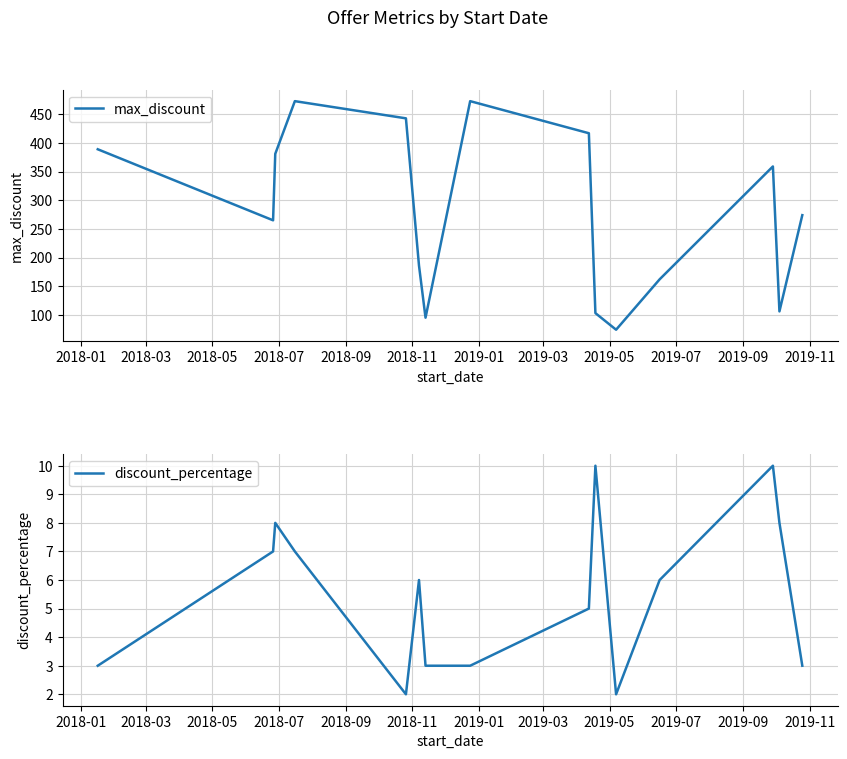

List the series in order of their overall mean, lowest first.

discount_percentage, max_discount